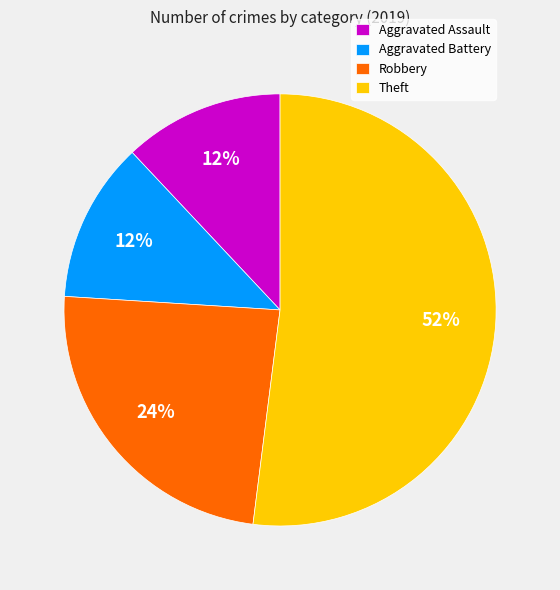

To the nearest percent, what percentage of the pie is Aggravated Assault?

12%